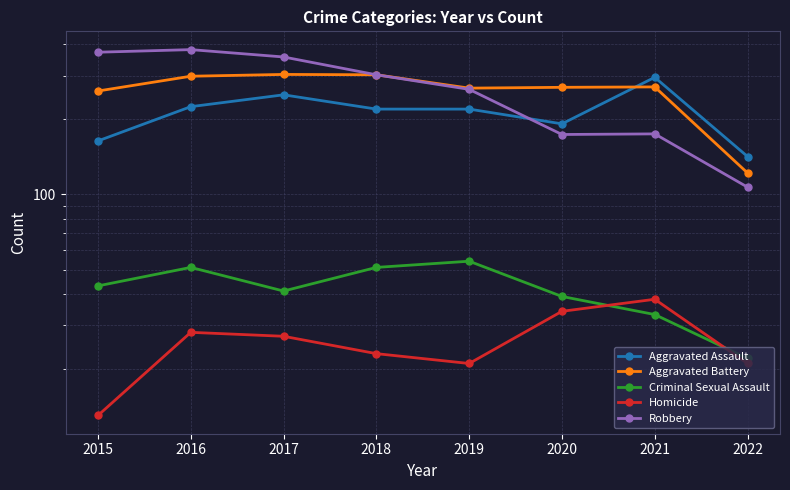

What is the difference between the second highest and minimum values in the Aggravated Battery series?

180